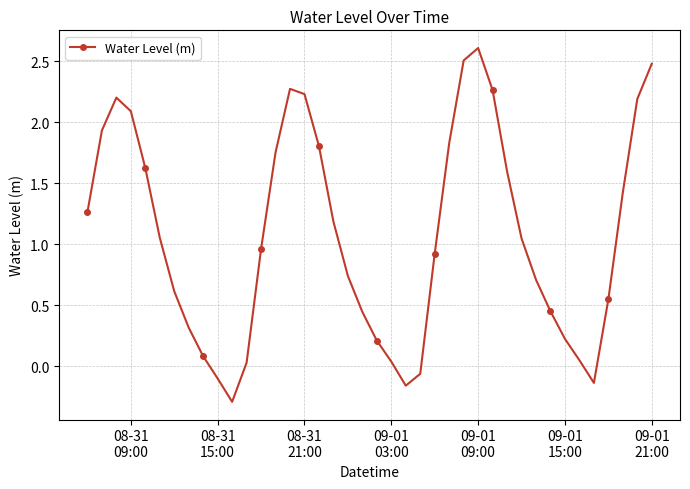

How many points are higher than both their immediate neighbors (excluding endpoints)?

3